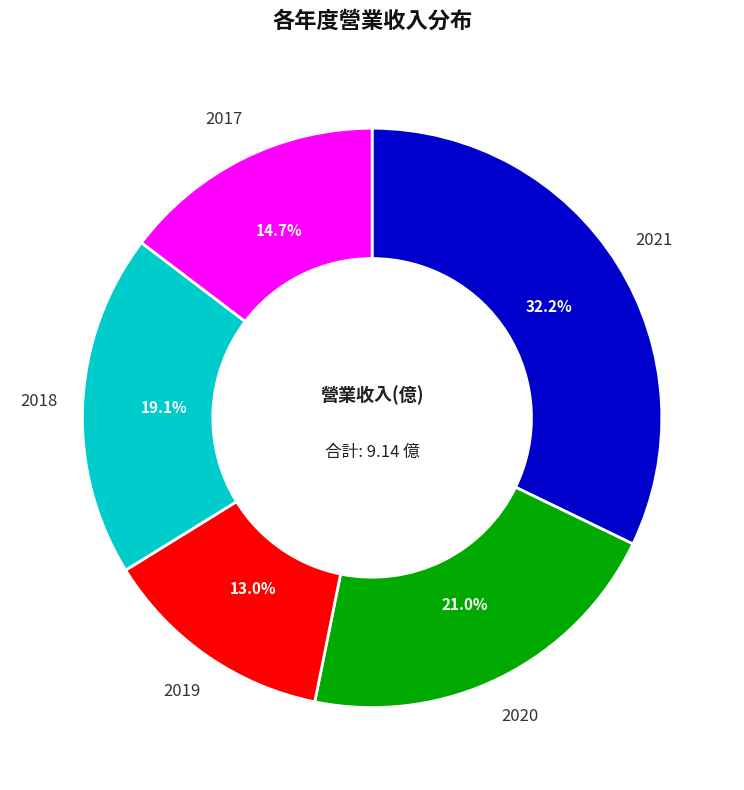

To the nearest percent, what is the difference between the largest and smallest slice percentages?

19%